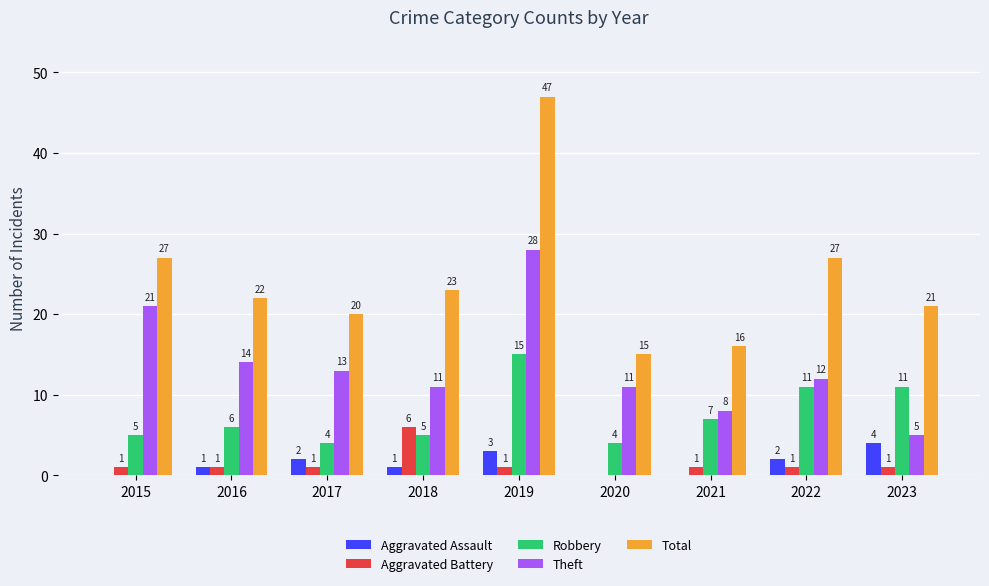

Which series changed the most between 2015 and 2021?

Theft